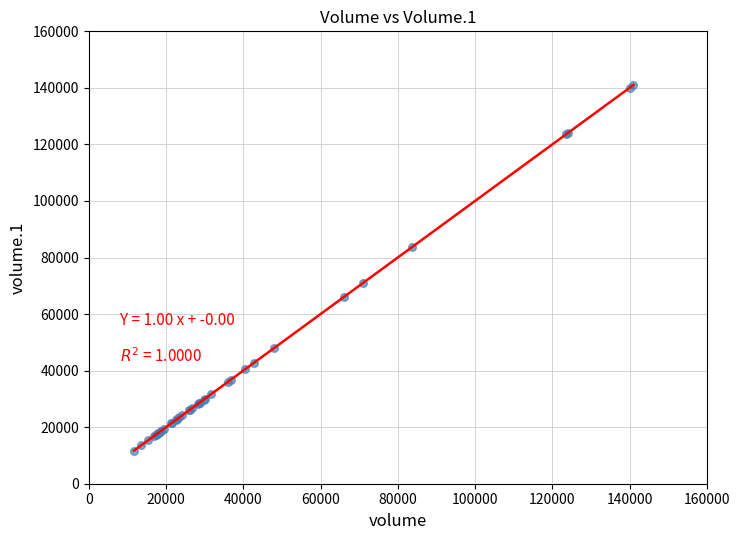

What Y value in the scatter plot is closest to 76362?

71083